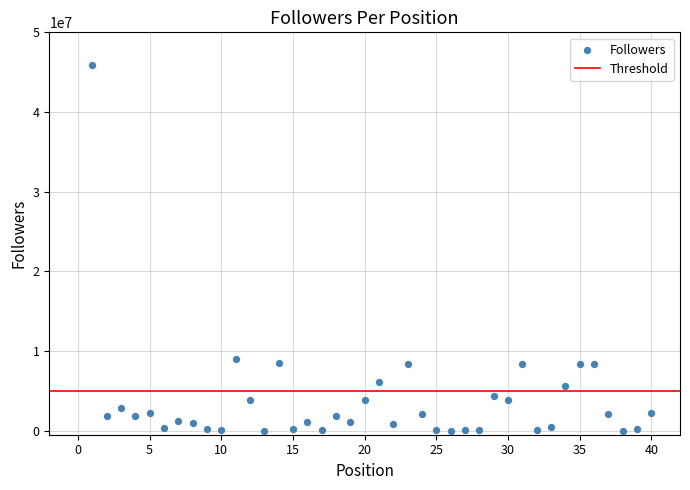

What is the range of X values (max minus min)?

39